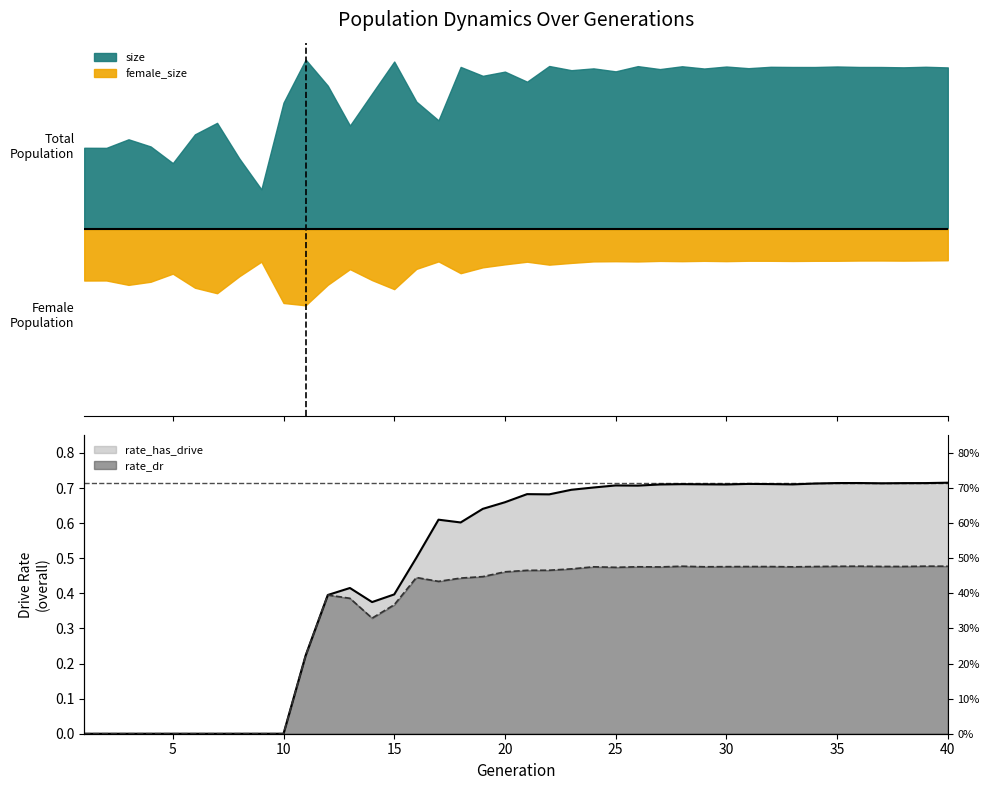

How many rate_has_drive values are between 0 and 1?

40